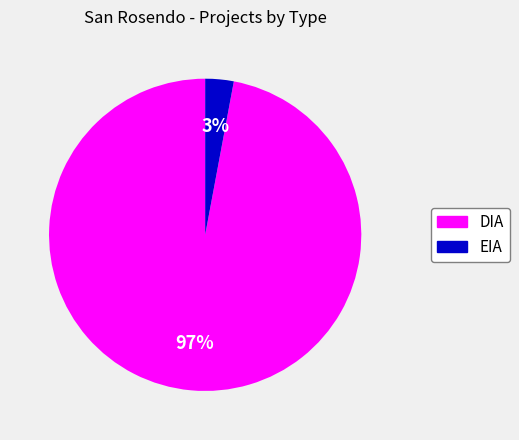

The DIA slice represents 97% of the pie. True or false?

True